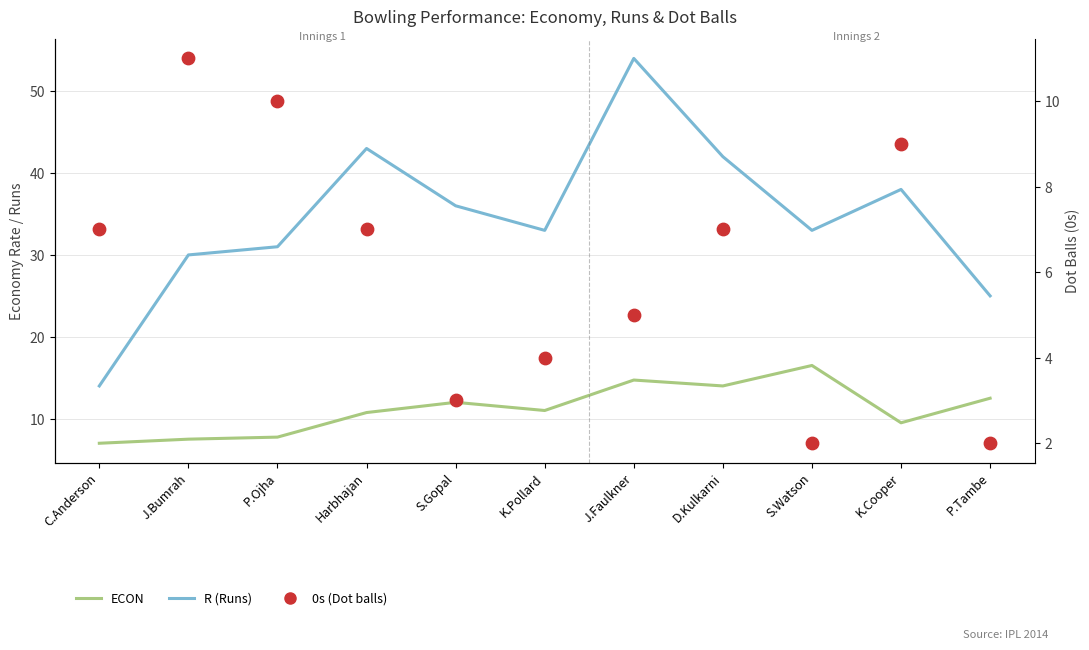

At which category is the sum across all series the highest?

J.Faulkner